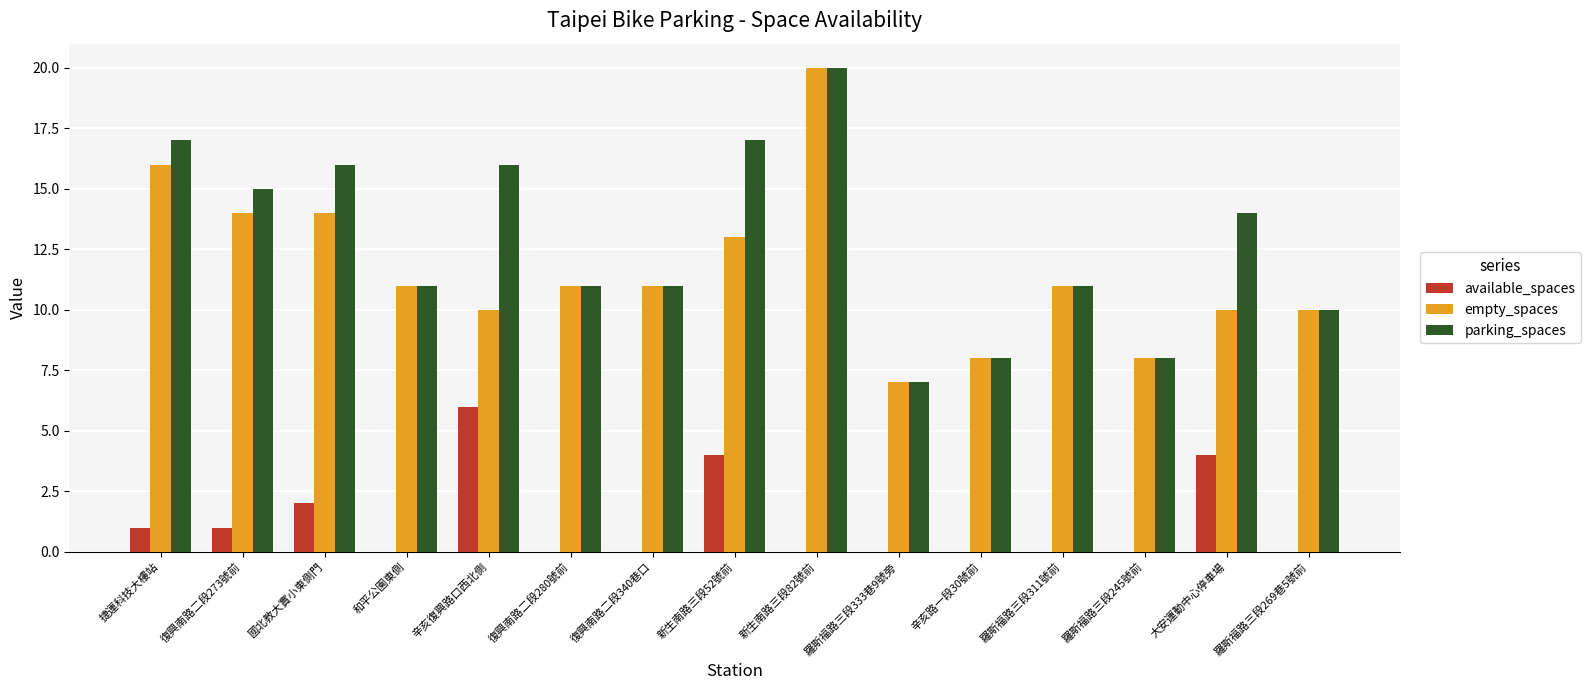

At which category is the sum across all series the highest?

新生南路三段82號前